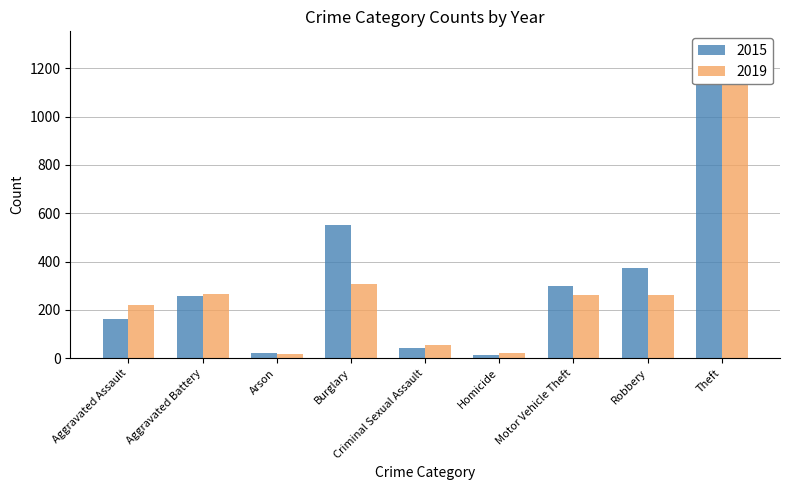

What is the label of the 8th bar from the left?

Robbery